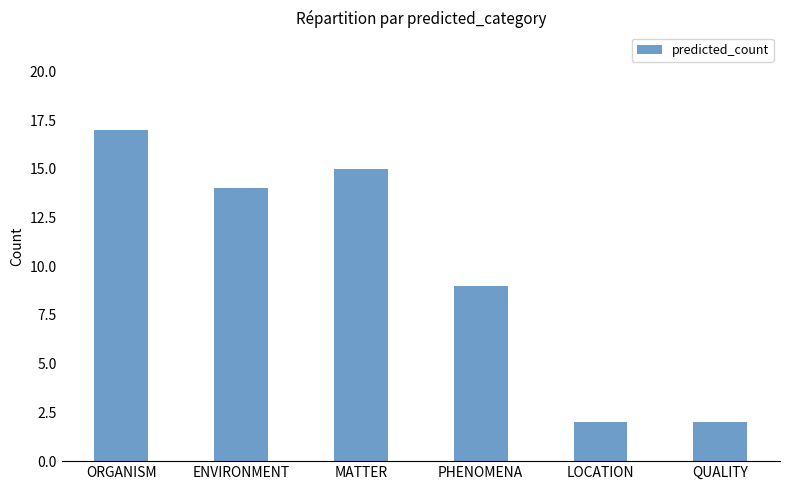

What is the sum of the values at MATTER and PHENOMENA?

24